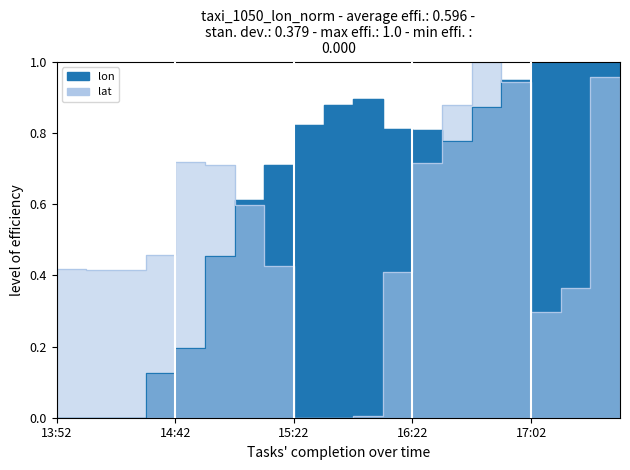

Between 14:12 and 16:32, which is larger?

16:32